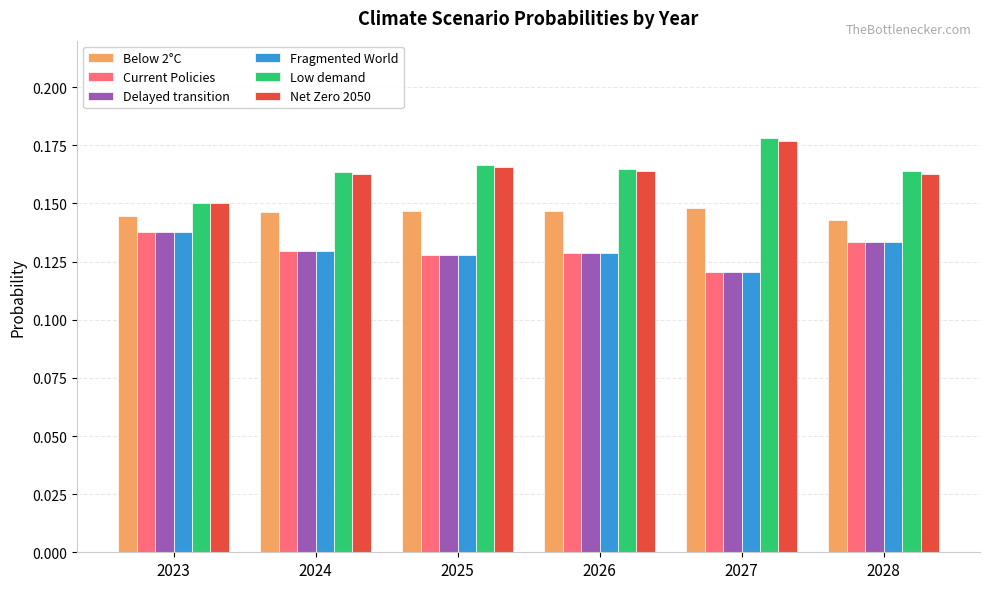

Is it true that Fragmented World equals 0.2 at 2026?

False